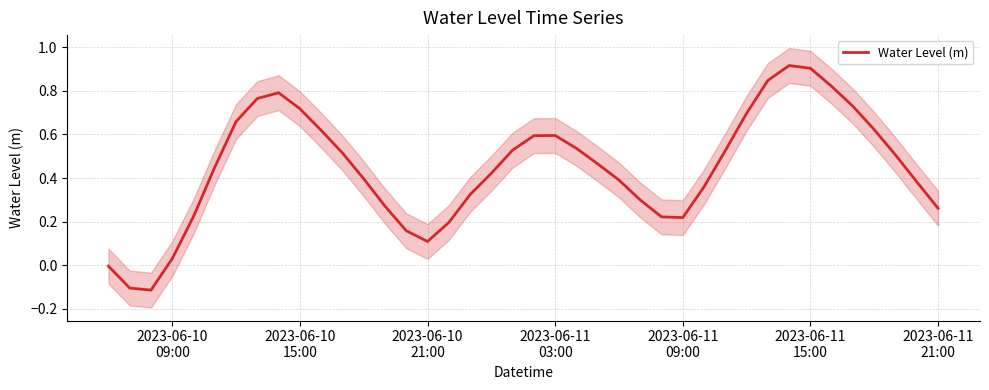

What is the sum of all values?

17.8